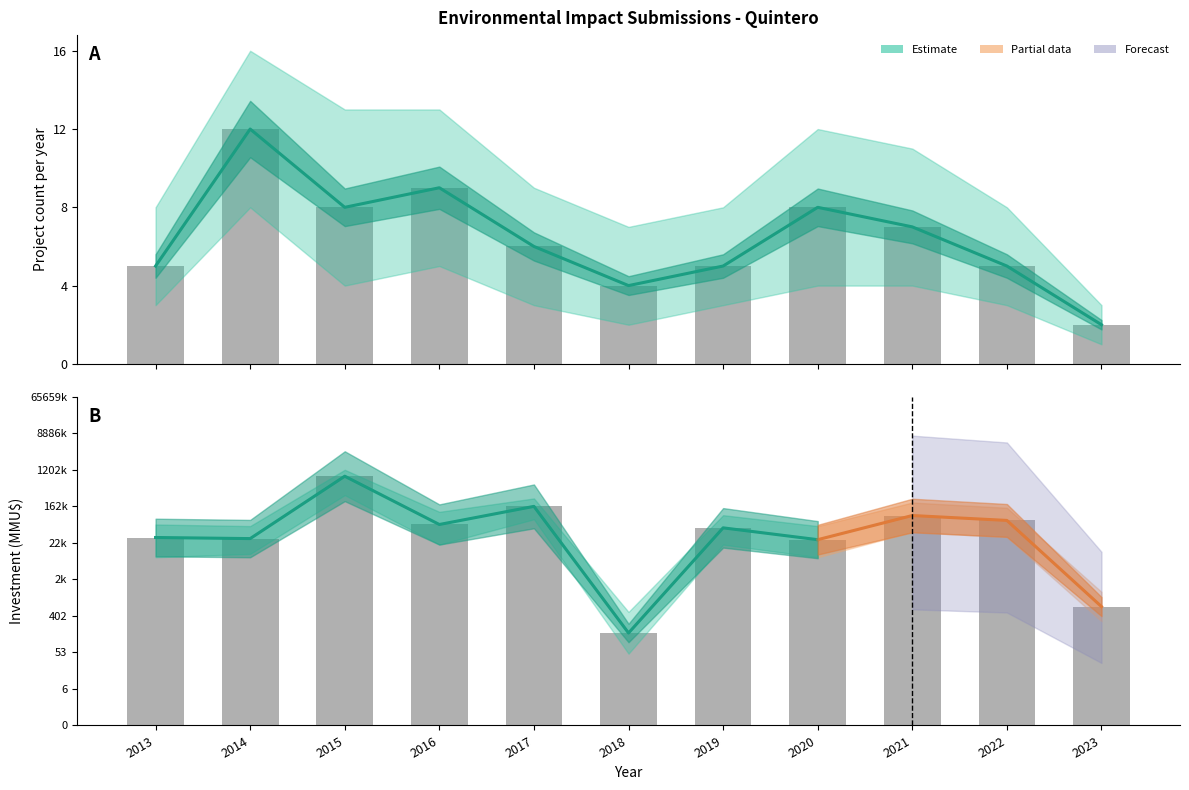

Approximately how many times larger is the value at 2015 compared to 2021?

1.1